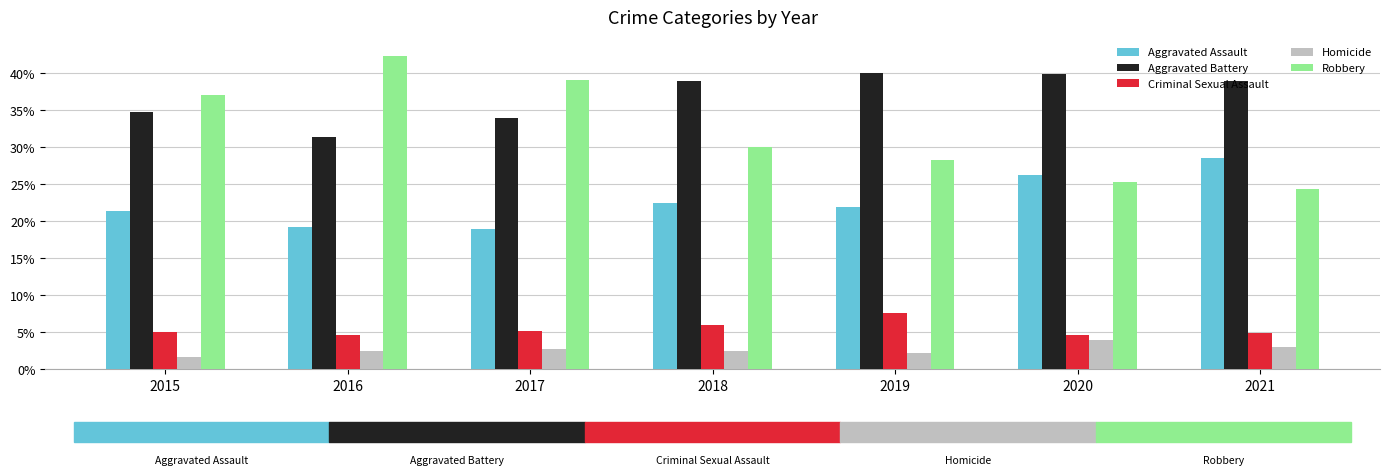

What is the maximum value for Aggravated Battery?

40.1